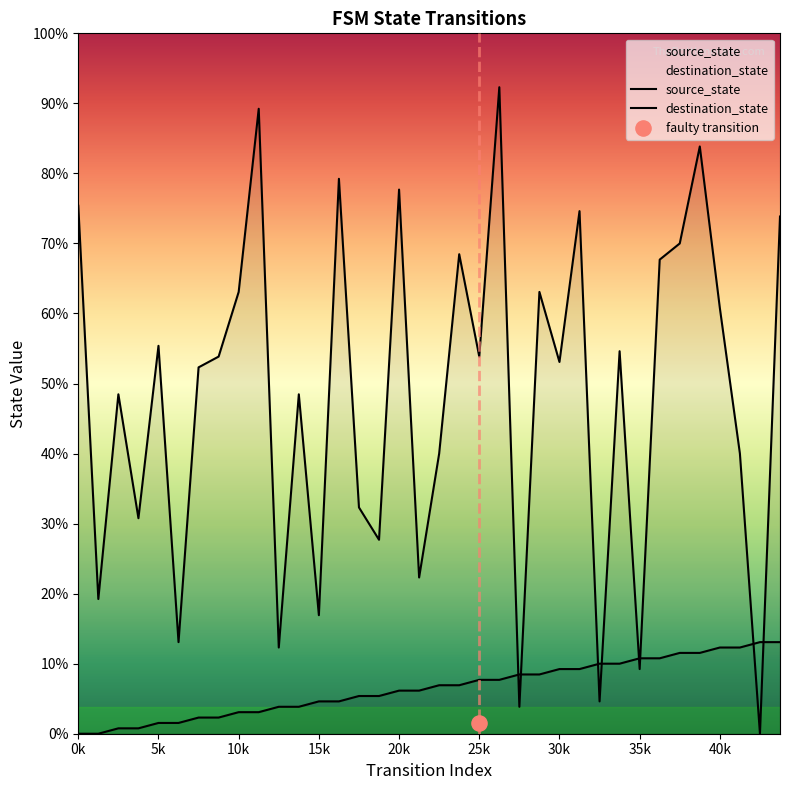

At how many categories does at least one series exceed 21?

30